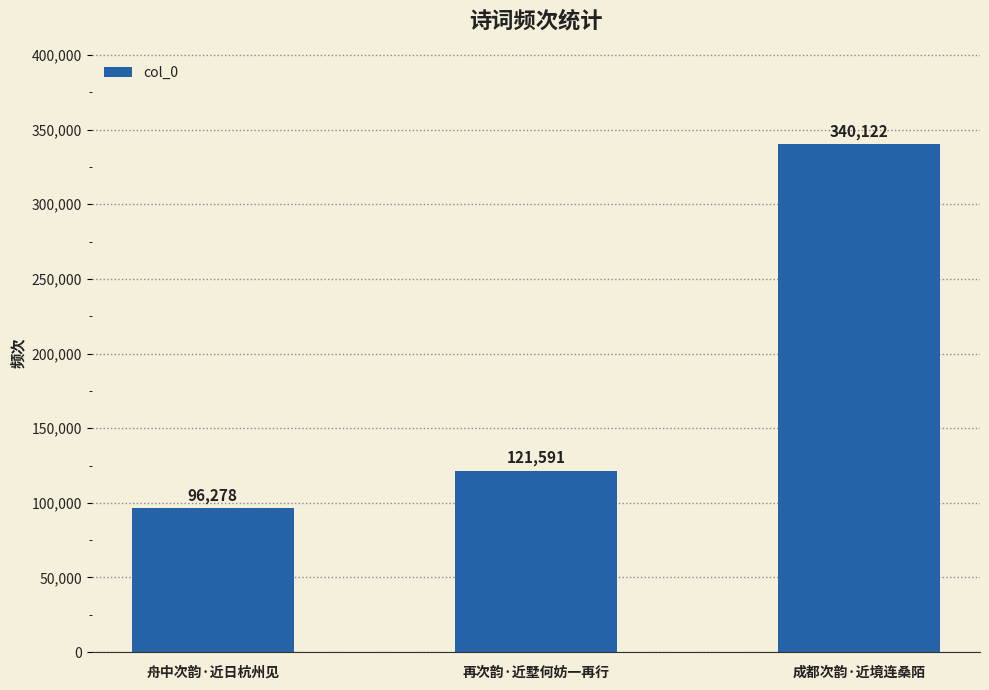

What is the greatest value displayed?

340122